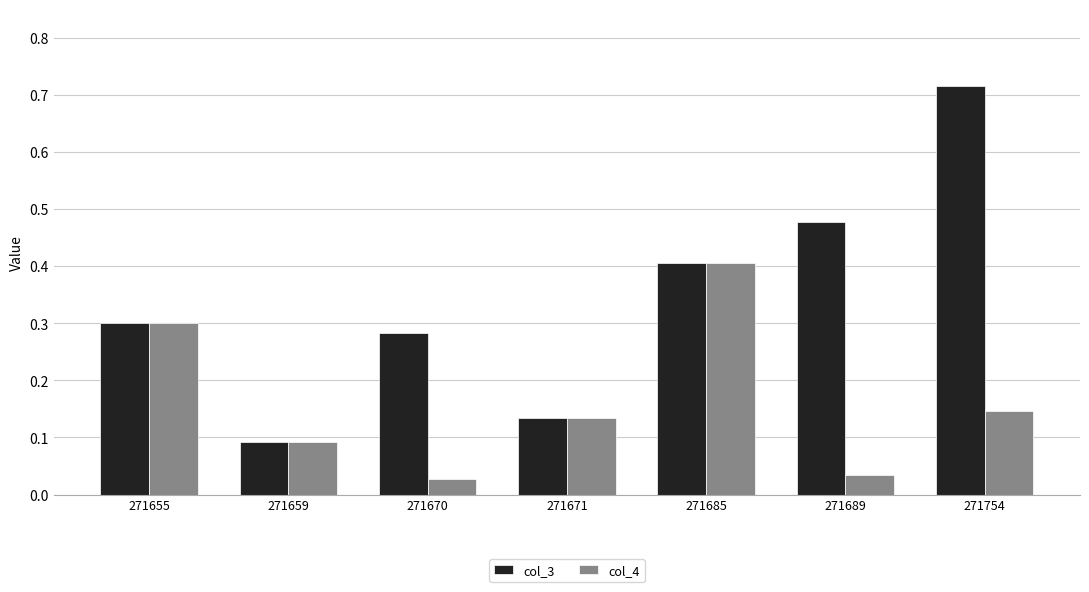

At which category does the chart reach its peak across all series?

271754